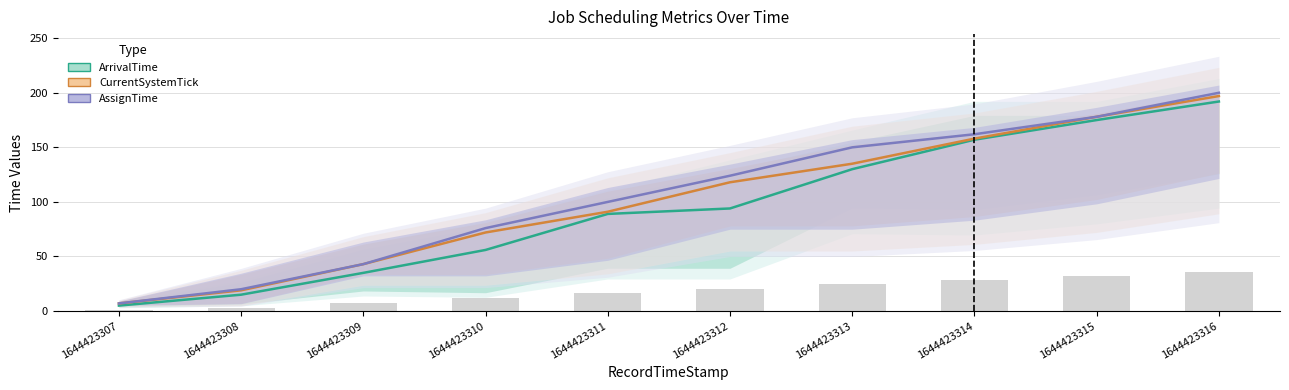

The AssignTime series shows 162 at 1644423314. True or false?

True